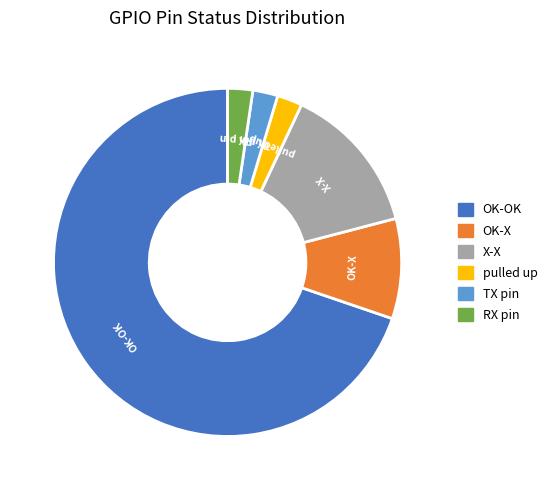

The OK-X slice represents 22% of the pie. True or false?

False